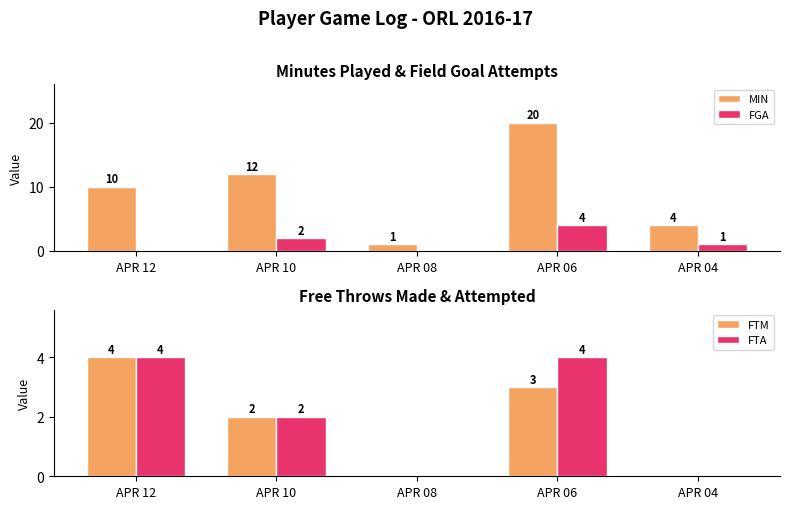

What is the spread (max minus min) of values at APR 04?

4